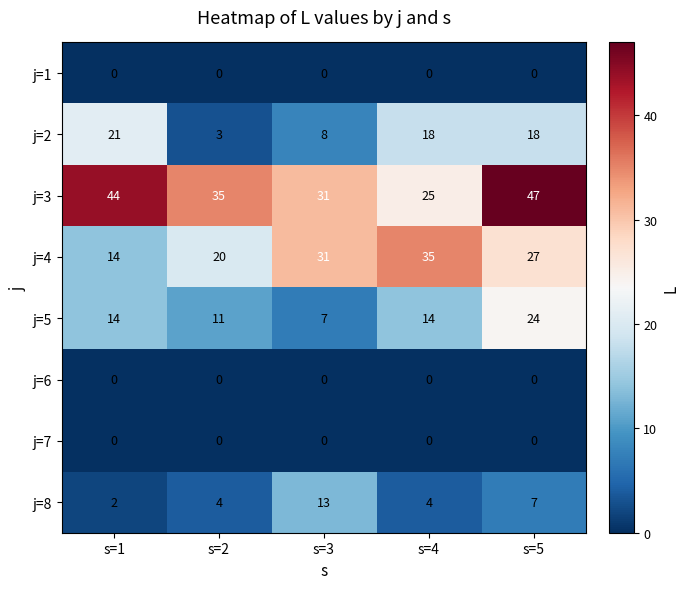

What is the difference between the j=4 values at s=3 and s=2?

11